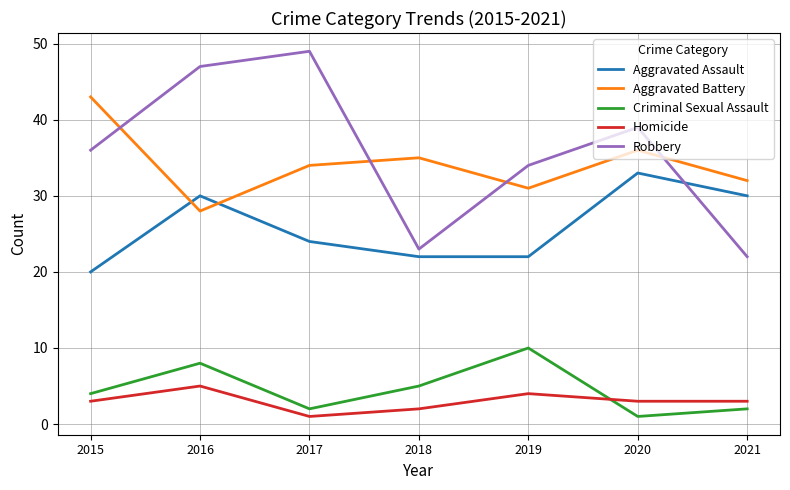

Reading right to left, transcribe all the data shown in this chart.

Aggravated Assault: 30	33	22	22	24	30	20
Aggravated Battery: 32	36	31	35	34	28	43
Criminal Sexual Assault: 2	1	10	5	2	8	4
Homicide: 3	3	4	2	1	5	3
Robbery: 22	39	34	23	49	47	36